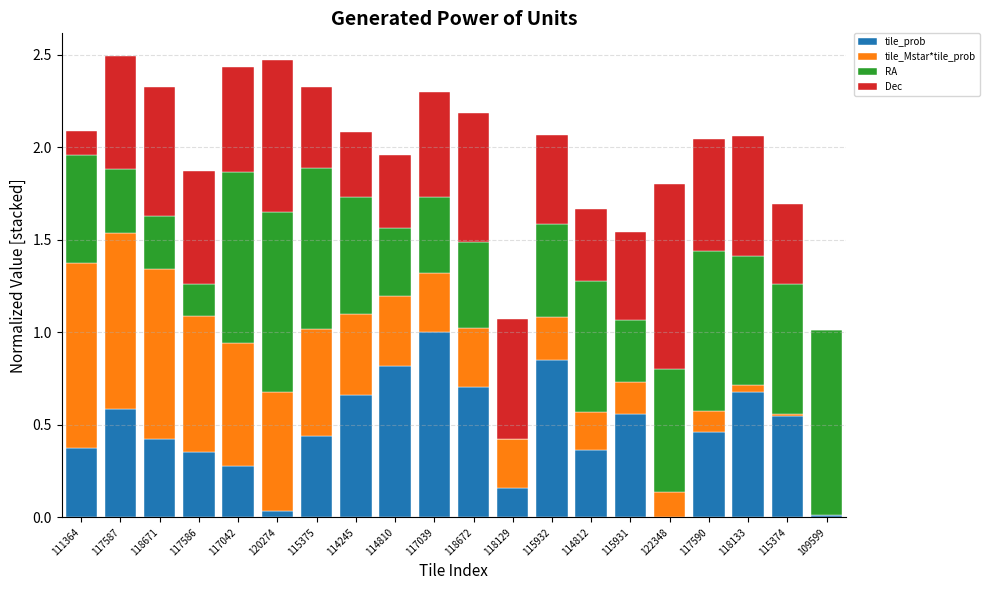

What is the total value across all series at 118671?

2.3